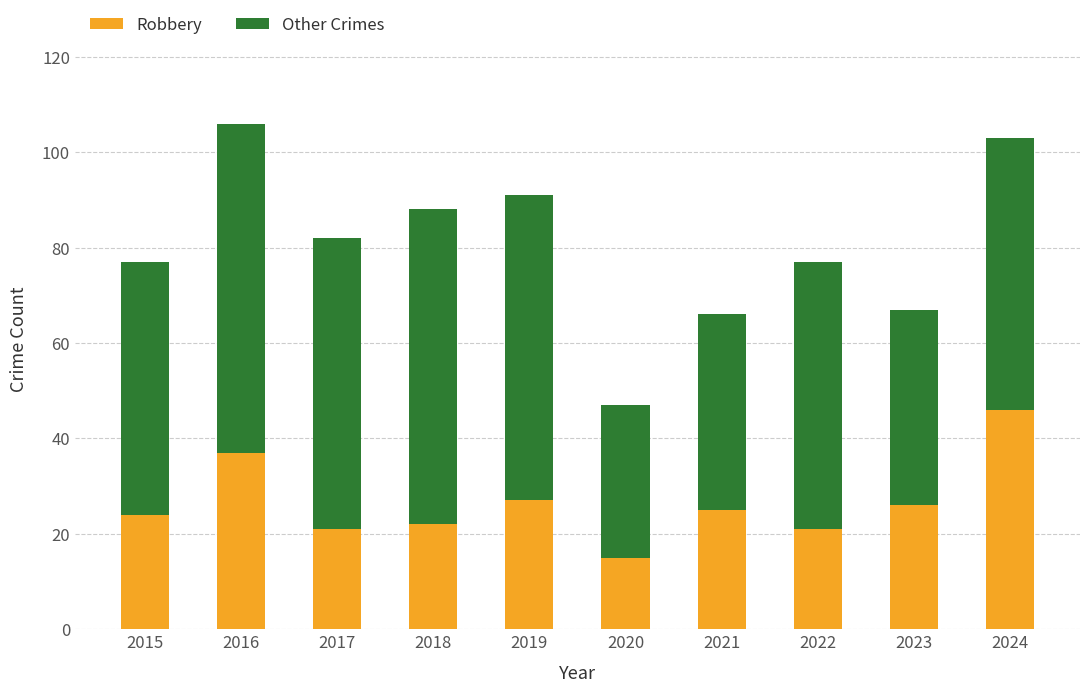

The value of Robbery at 2017 is 21. True or false?

True